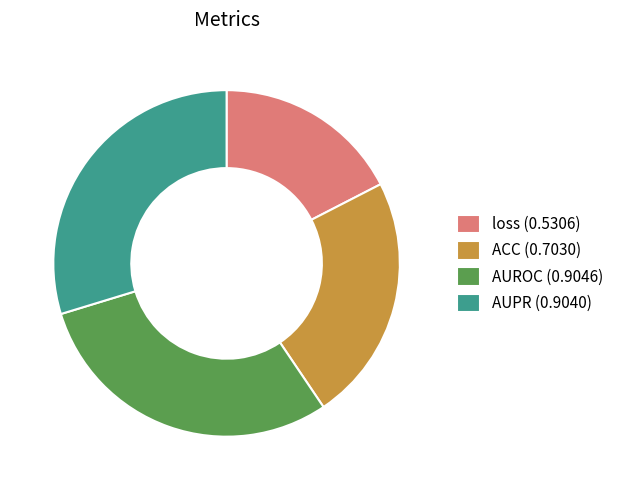

Combined, do AUROC (0.9046) and AUPR (0.9040) account for over 50%?

Yes